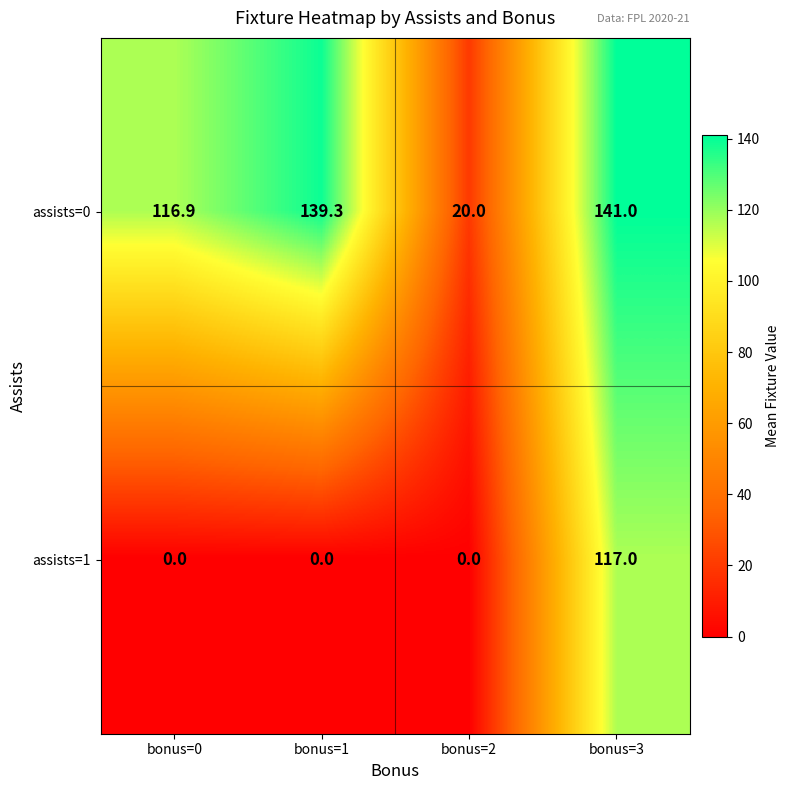

At which category does the chart reach its peak across all series?

bonus=3